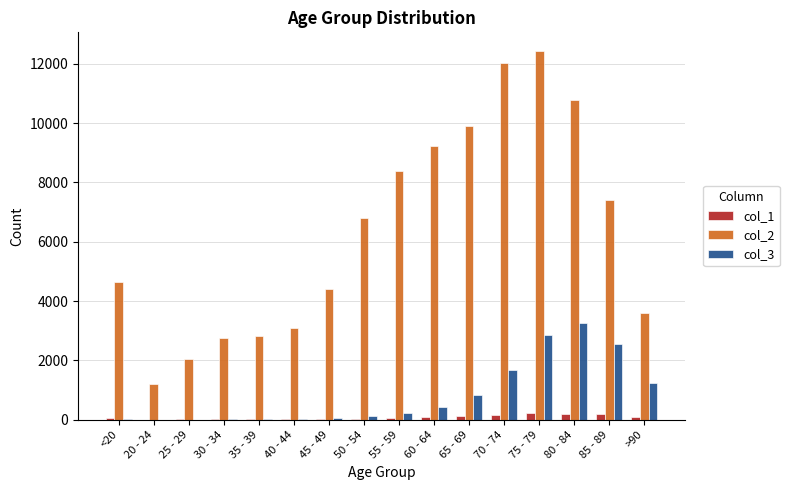

Which category has the highest value in the col_2 series?

75 - 79